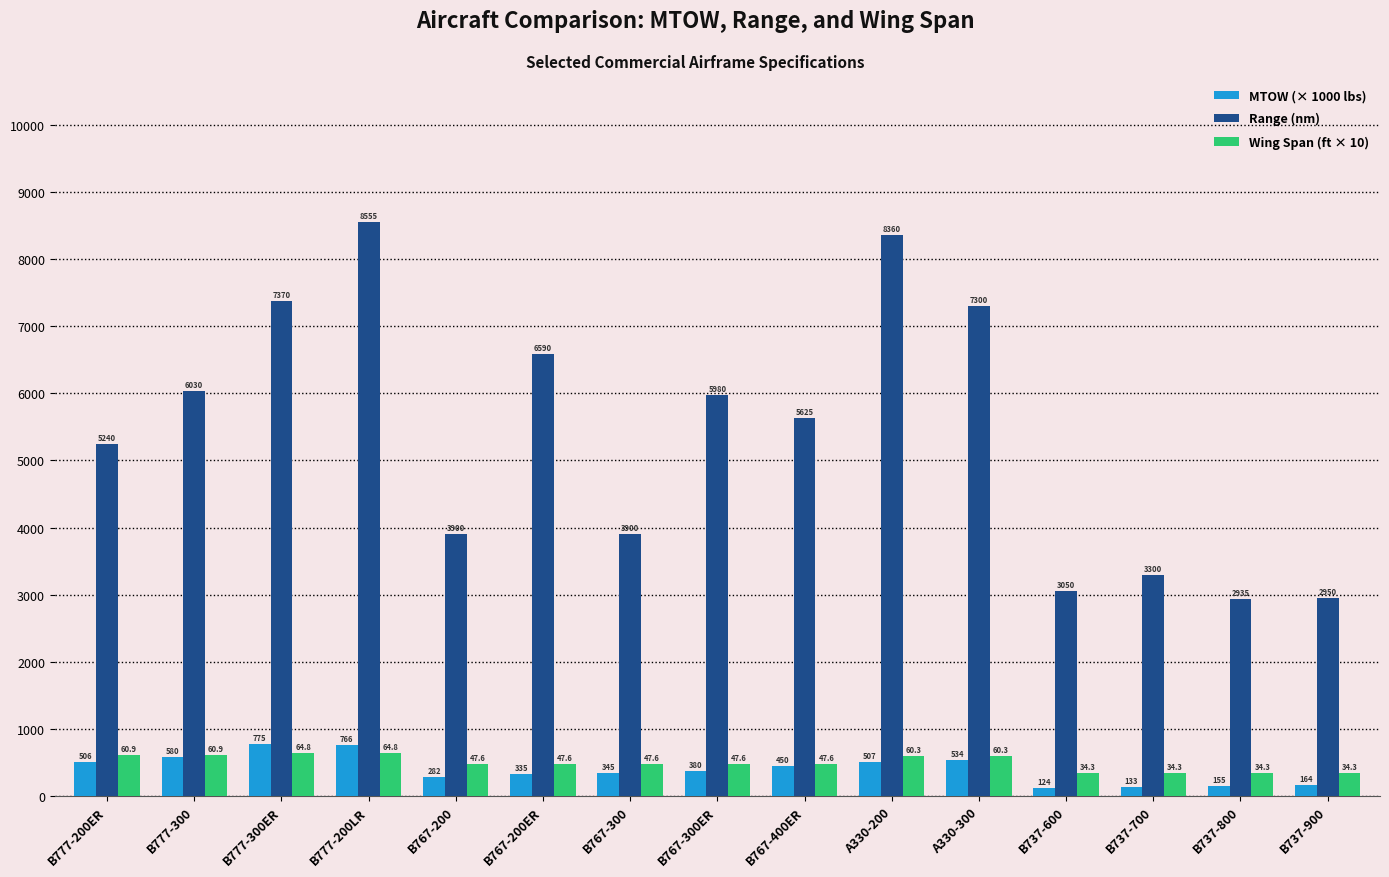

How many series are shown in this chart?

3